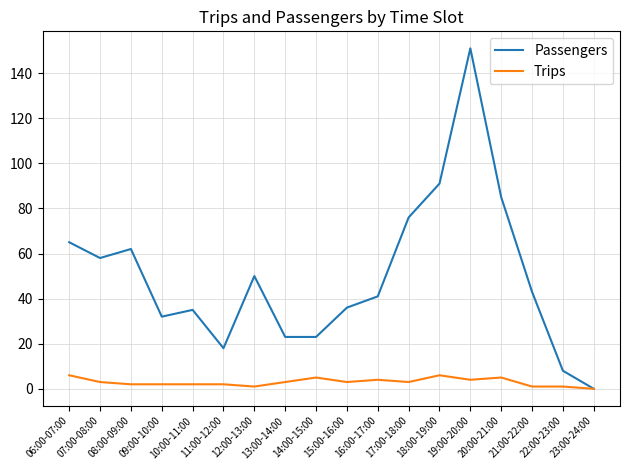

Which series has the widest spread of values?

Passengers